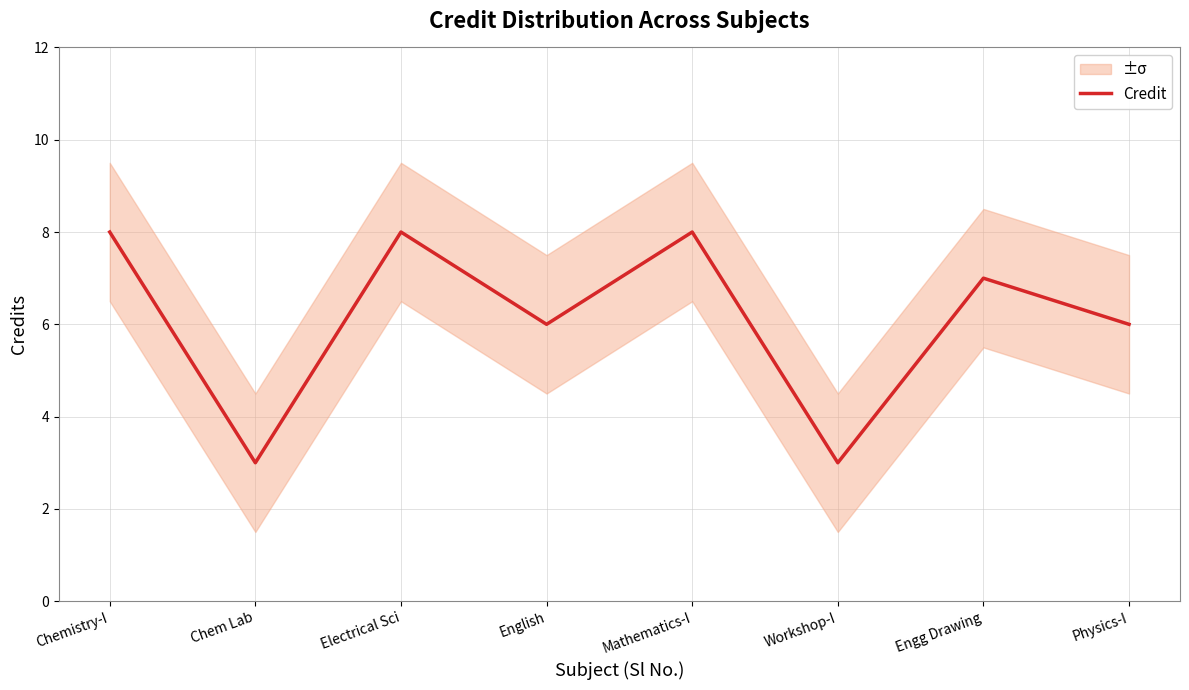

What is the change in value from Workshop-I to Engg Drawing?

+4